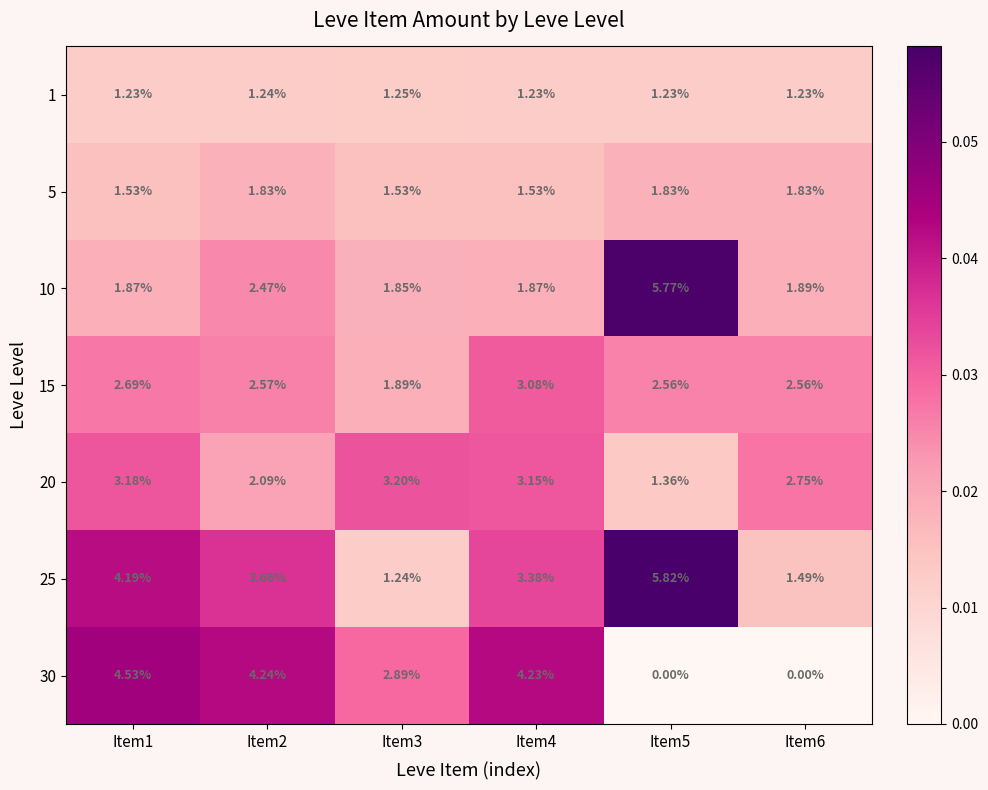

Is the value of 20 at Item4 greater than the value of 10 at Item5?

No